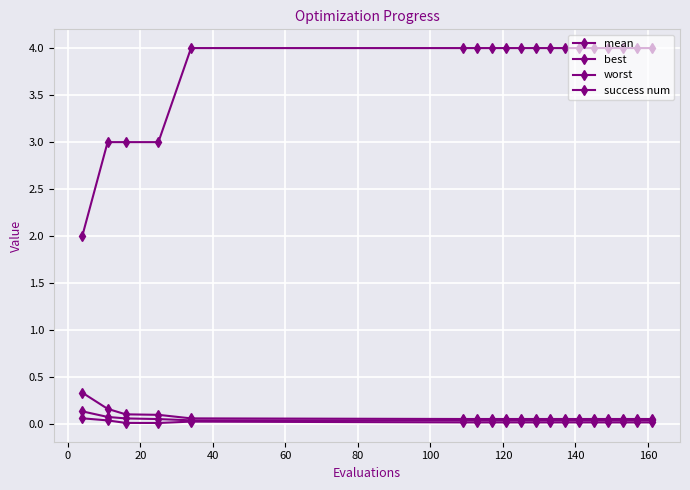

Which series has the largest range (max minus min)?

success num